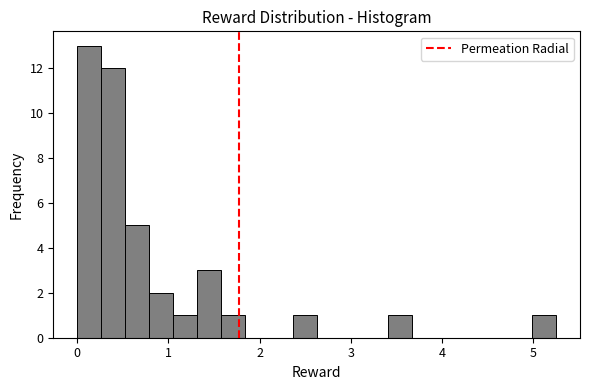

Around what value on the x-axis is the tallest bar? Give the approximate position of its centre, as read against the axis.

0.1